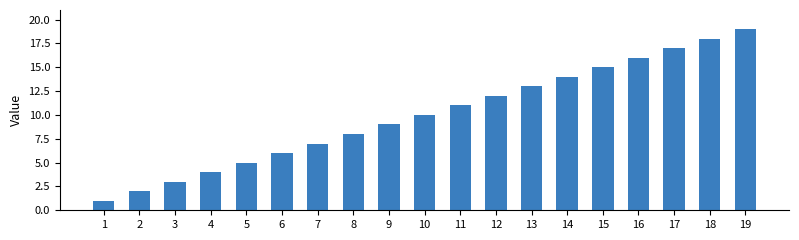

List the labels in order of value, smallest first.

1, 2, 3, 4, 5, 6, 7, 8, 9, 10, 11, 12, 13, 14, 15, 16, 17, 18, 19